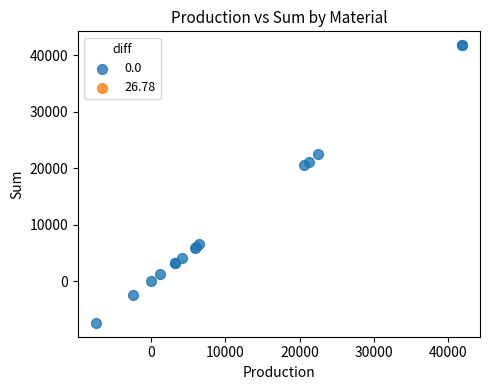

What Y value in the scatter plot is closest to 17230?

20598.2